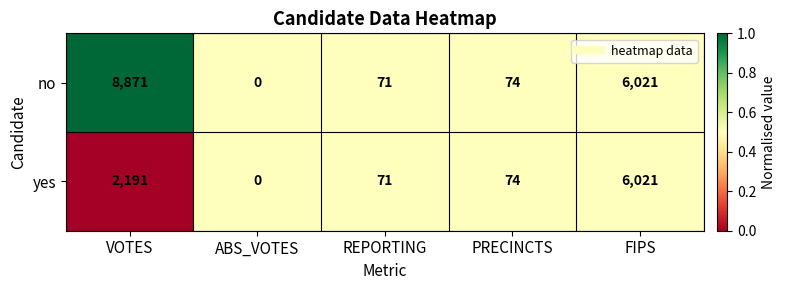

List the series in order of their overall mean, lowest first.

yes, no